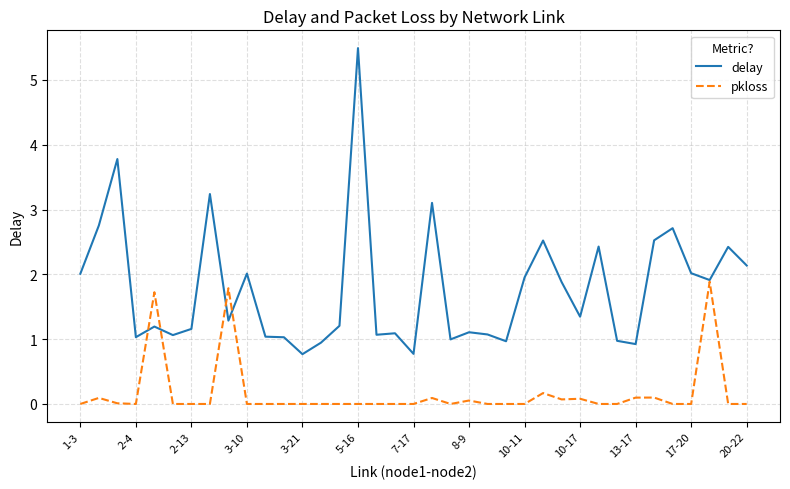

Which series has the largest range (max minus min)?

delay